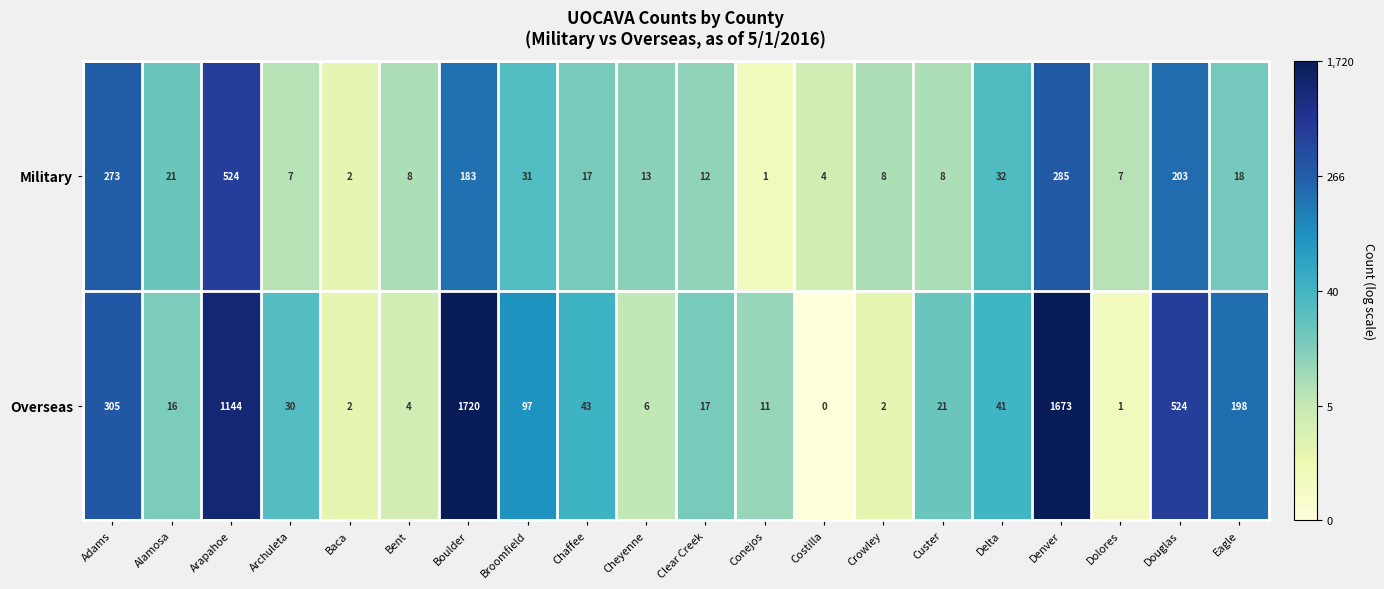

True or false: Overseas has a value of 30 at Archuleta.

True